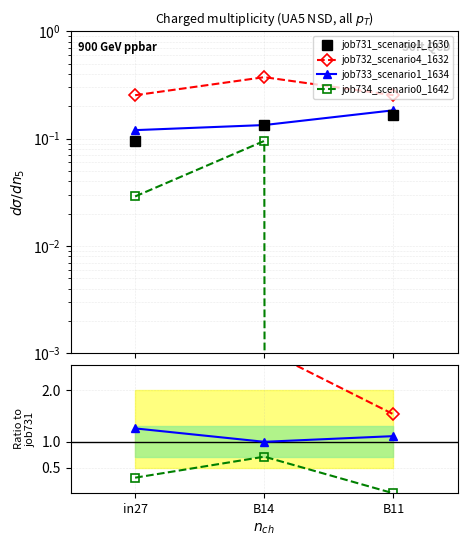

Where is job731_scenario1_1630 nearest to the value 0?

in27